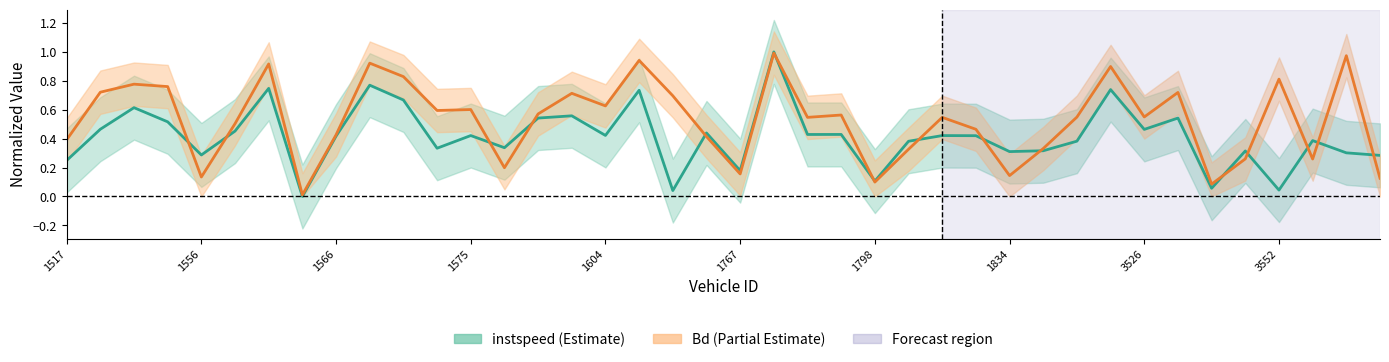

Rank the categories by instspeed value from highest to lowest.

1768, 1567, 1562, 3519, 1606, 1571, 1528, 1584, 1581, 3538, 1544, 1522, 3526, 1561, 1764, 1792, 1771, 1604, 1575, 1807, 1810, 1566, 3554, 1891, 1805, 1580, 1573, 1843, 3548, 1834, 3555, 1556, 3556, 1517, 1767, 1798, 3540, 3552, 1661, 1563